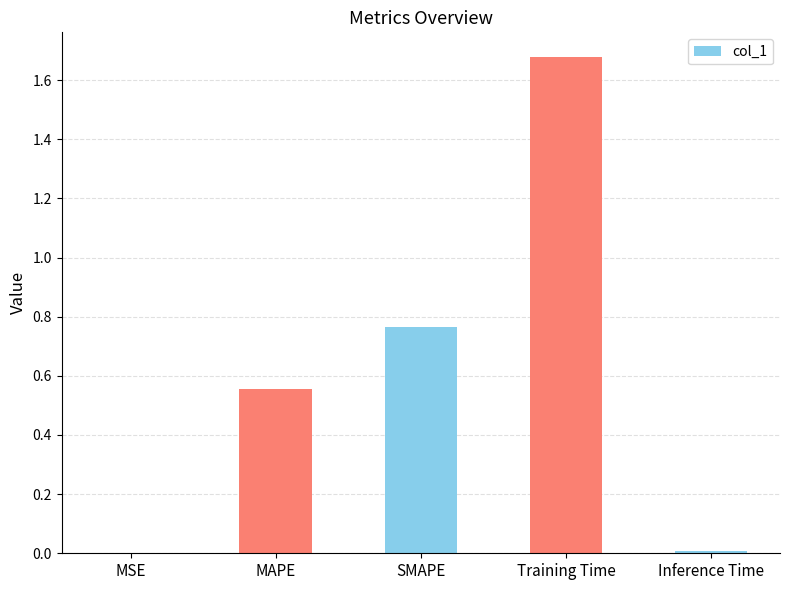

The chart shows a value of 0.0 at MSE. True or false?

True